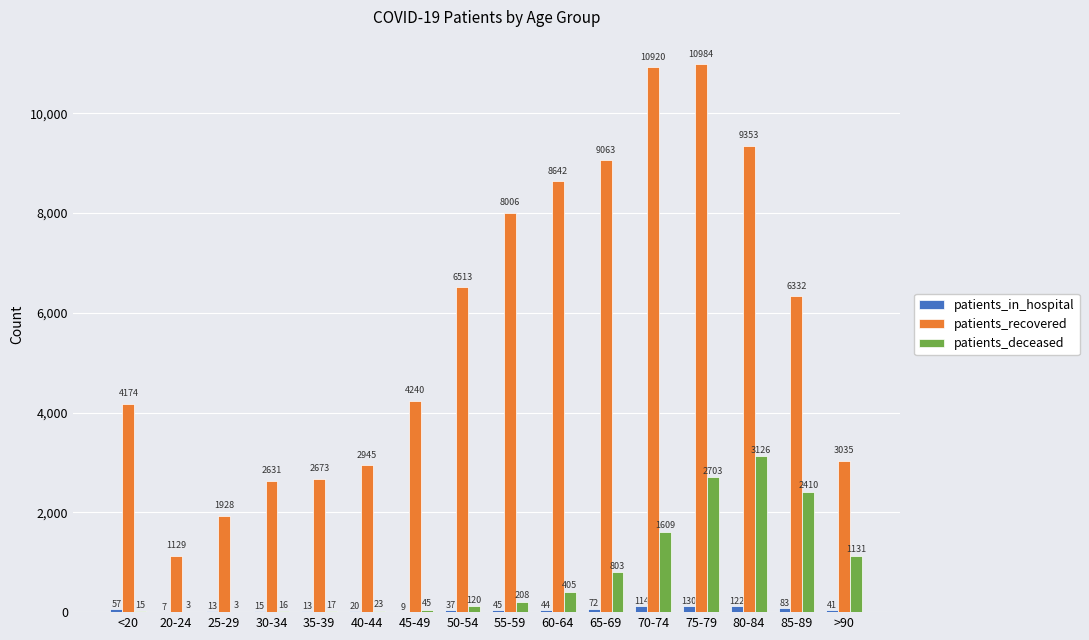

Is the value of patients_in_hospital at 50-54 greater than the value of patients_deceased at 85-89?

No